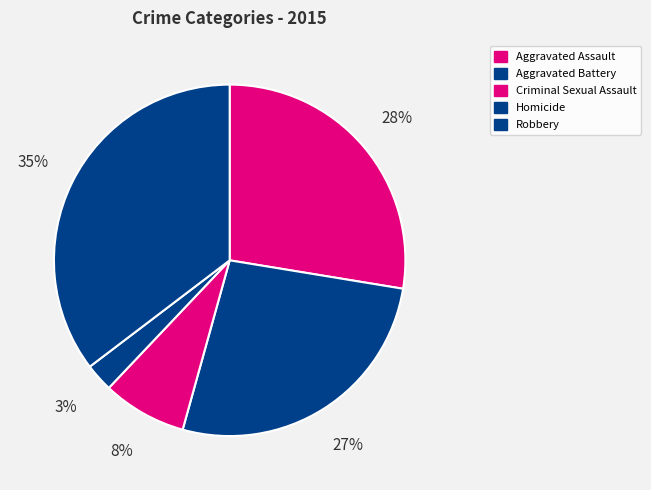

Is it true that Criminal Sexual Assault is 1% of the pie?

False